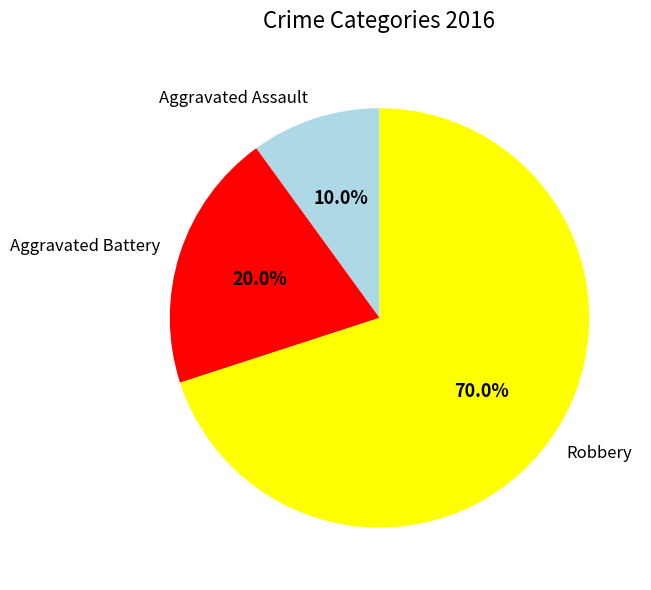

What is the majority slice?

Robbery